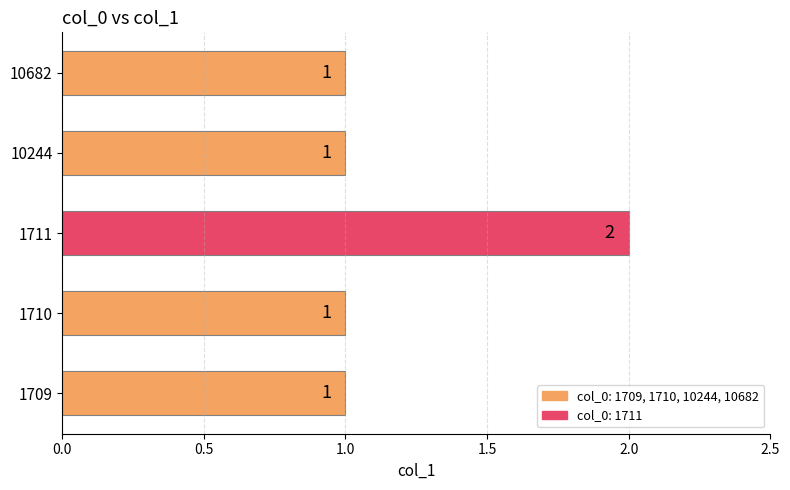

The value at 1710 is 1. True or false?

True